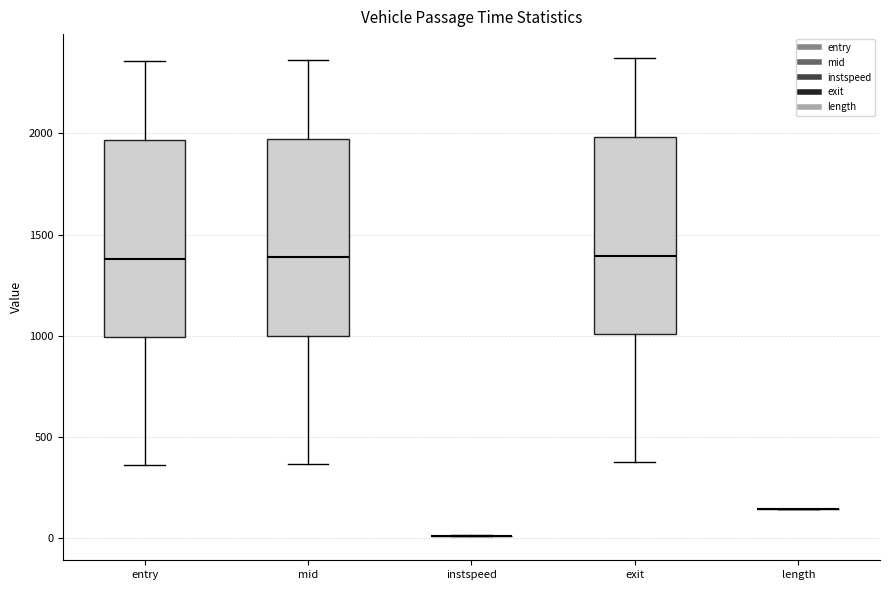

Reading left to right, read every box against the y-axis: the position of its median line, the range the box covers, and the ends of its whiskers. The values are not printed on the chart, so give them approximately, as read against the axis.

entry: median 1400, box 1000 to 1950, whiskers 350 to 2350
mid: median 1400, box 1000 to 1950, whiskers 350 to 2350
instspeed: box collapsed to a line at 0, whiskers 0 to 0
exit: median 1400, box 1000 to 2000, whiskers 400 to 2350
length: box collapsed to a line at 150, whiskers 150 to 150